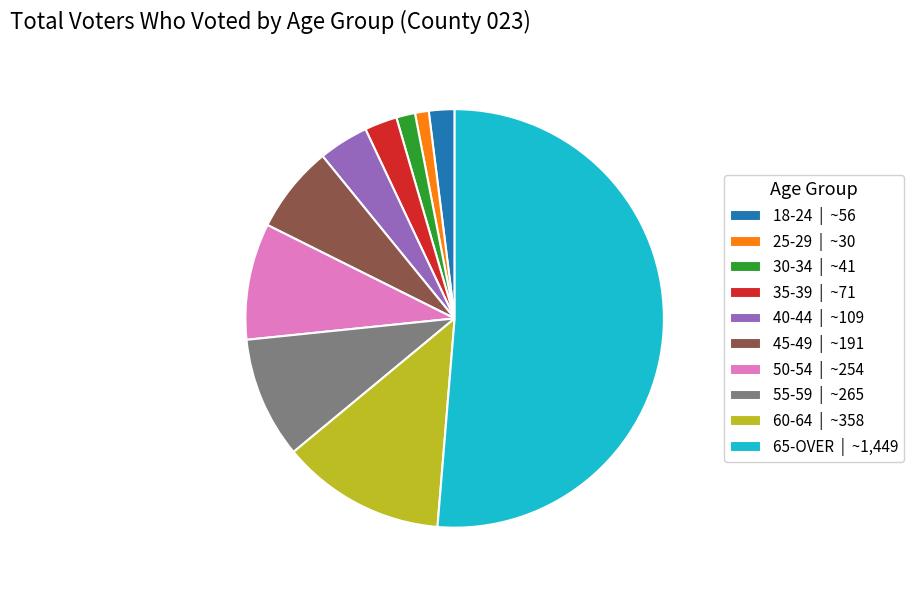

How many slices are in this pie chart?

10